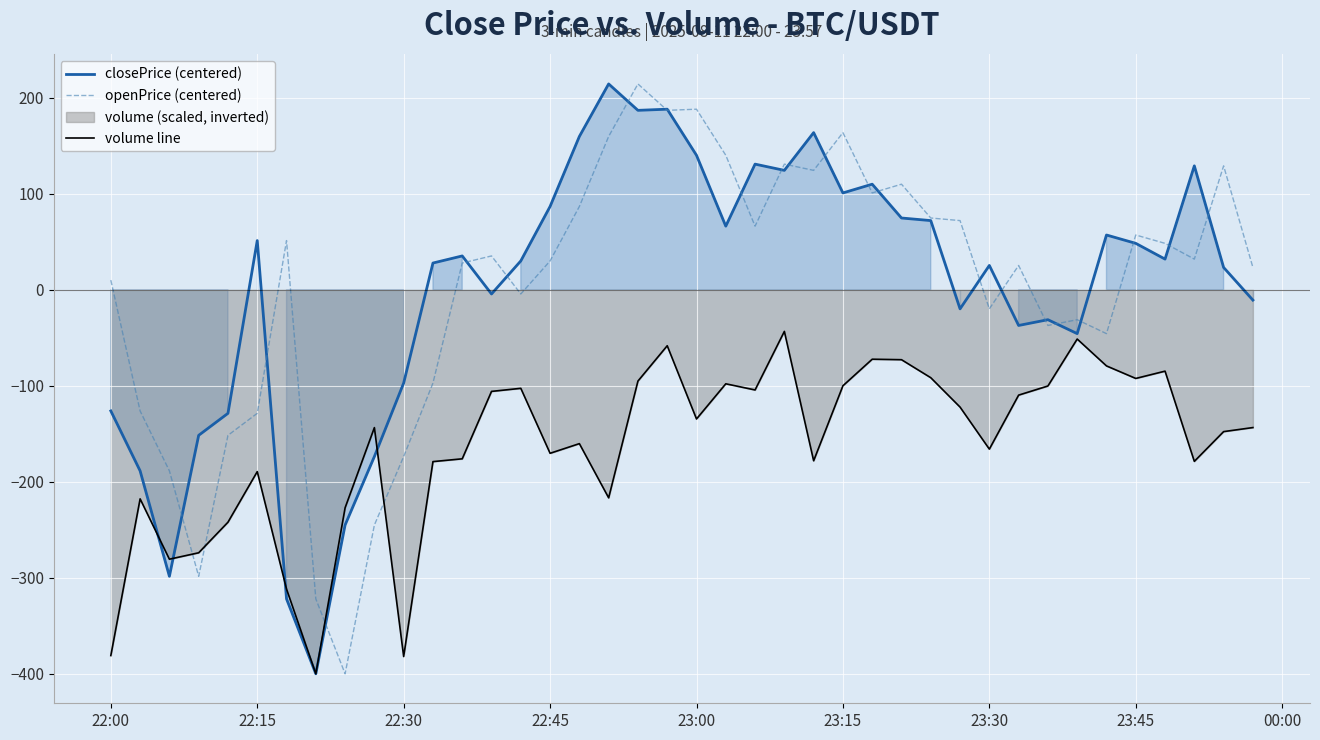

How many times do openPrice (centered) and volume line cross each other?

4